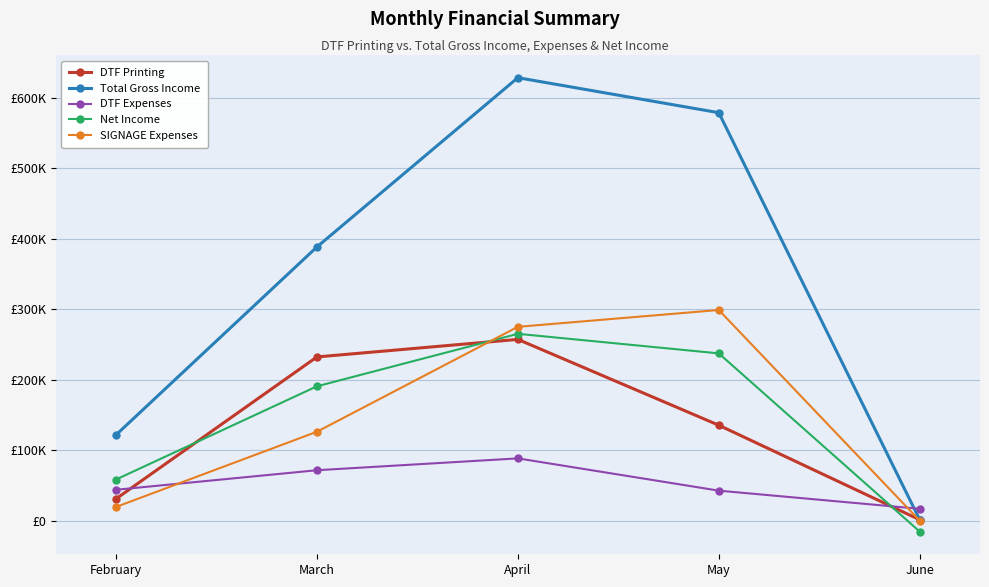

Reading left to right, extract all data points from this chart.

DTF Printing: February=30929.0	March=232234.0	April=257097.5	May=135364.0	June=1300.0
Total Gross Income: February=121629.0	March=388234.0	April=628297.5	May=578664.0	June=1300.0
DTF Expenses: February=43820.0	March=71525.0	April=88346.0	May=42570.0	June=16790.0
Net Income: February=58365.0	March=190582.0	April=265026.8	May=237276.0	June=-15490.0
SIGNAGE Expenses: February=19444.0	March=126127.0	April=274924.8	May=298818.0	June=0.0